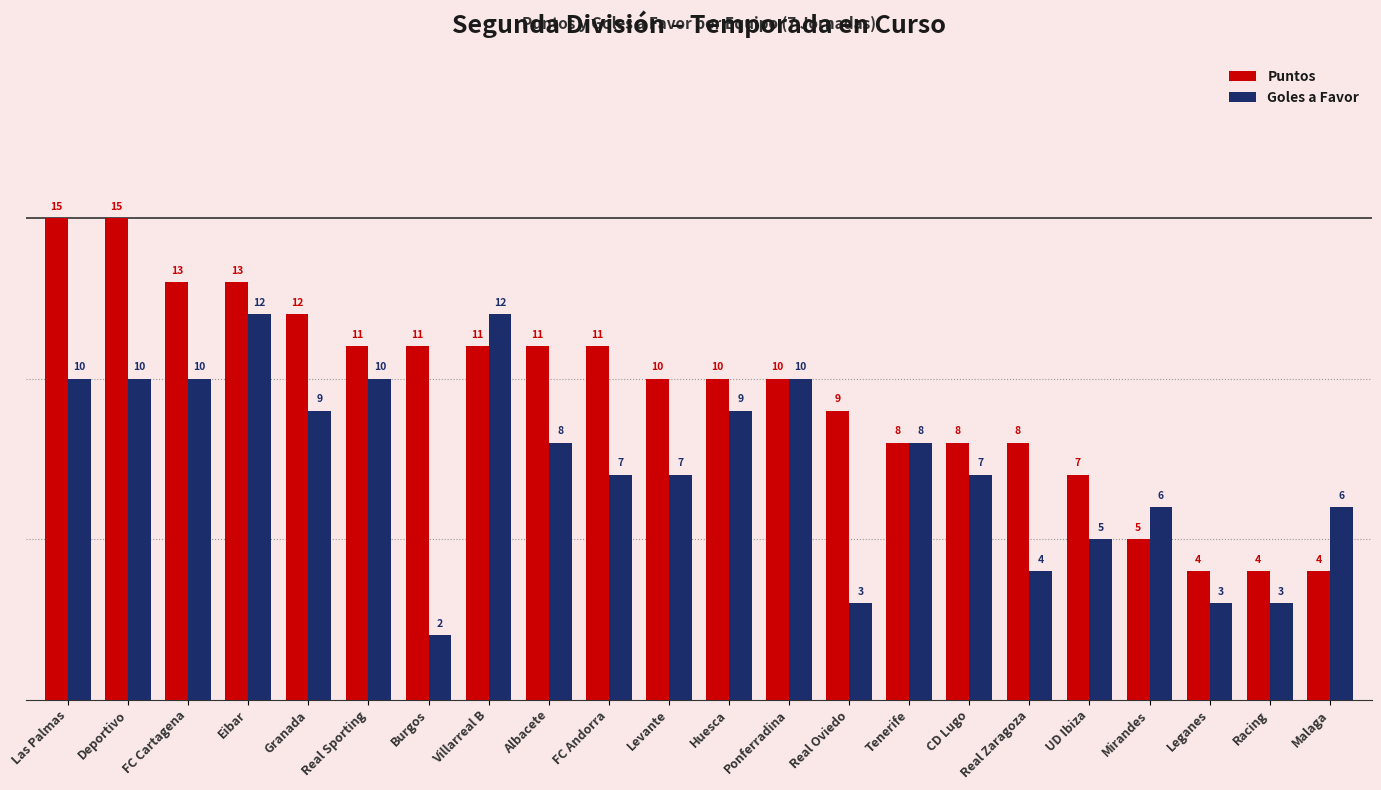

Reading left to right, list all the values displayed in this chart.

Puntos: 15	15	13	13	12	11	11	11	11	11	10	10	10	9	8	8	8	7	5	4	4	4
Goles a Favor: 10	10	10	12	9	10	2	12	8	7	7	9	10	3	8	7	4	5	6	3	3	6